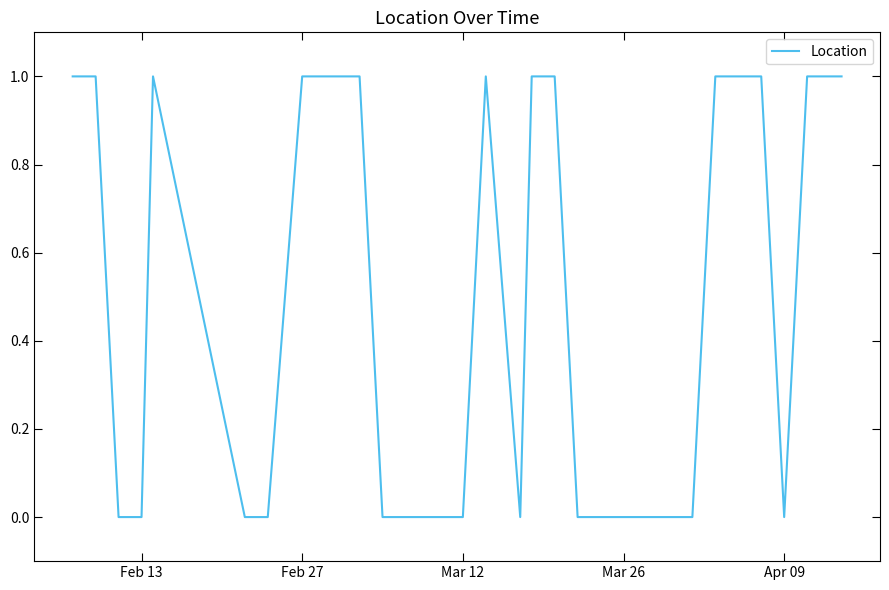

The value at Apr 09 is 0. True or false?

True